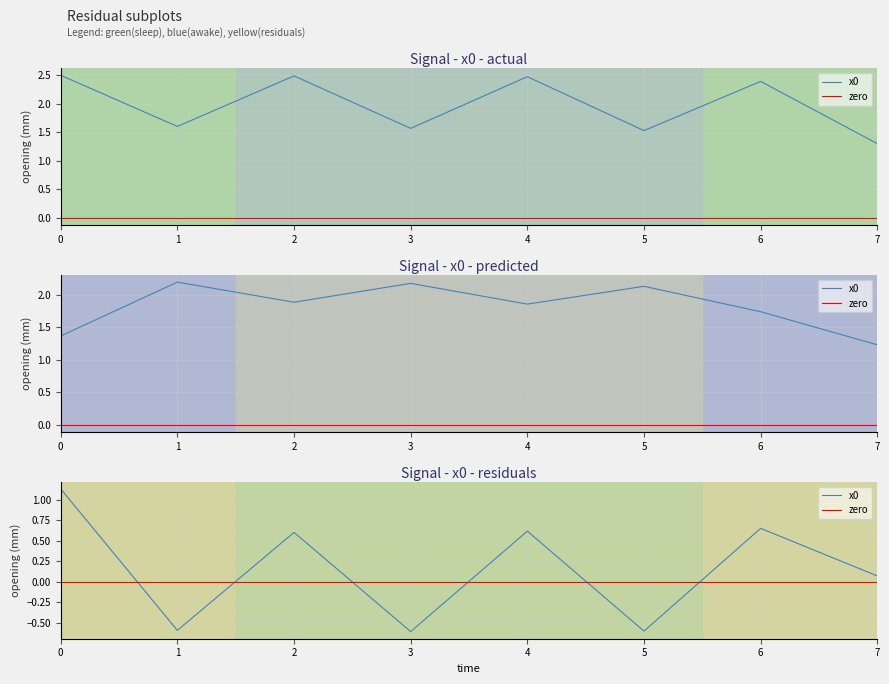

What is the sum of all values?

15.8